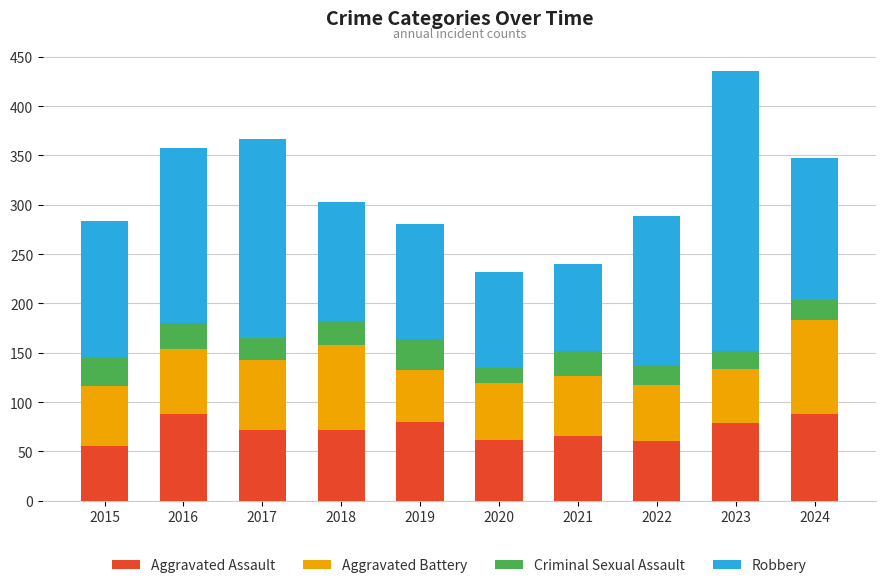

How many bars are there in total?

10